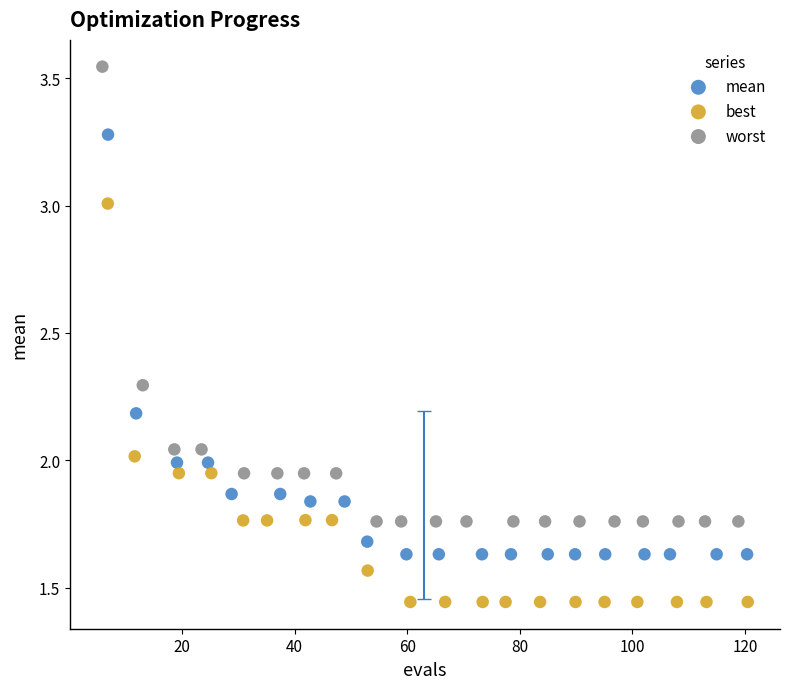

Which series reaches the maximum Y coordinate?

worst